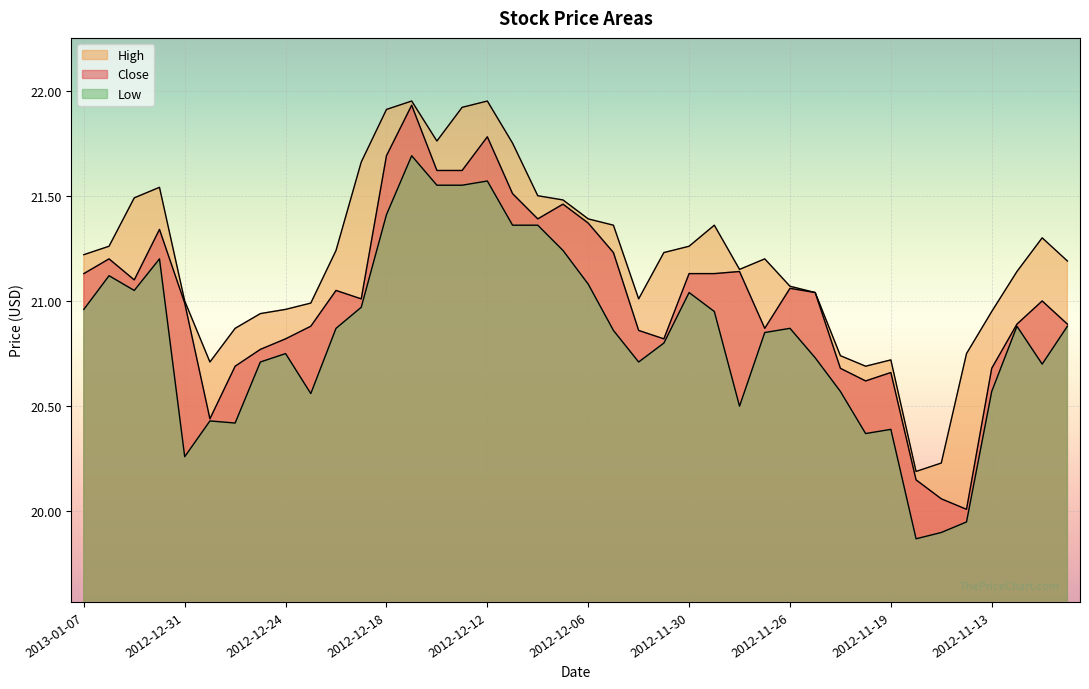

What is the difference between the High values at 2012-11-12 and 2012-11-13?

0.2